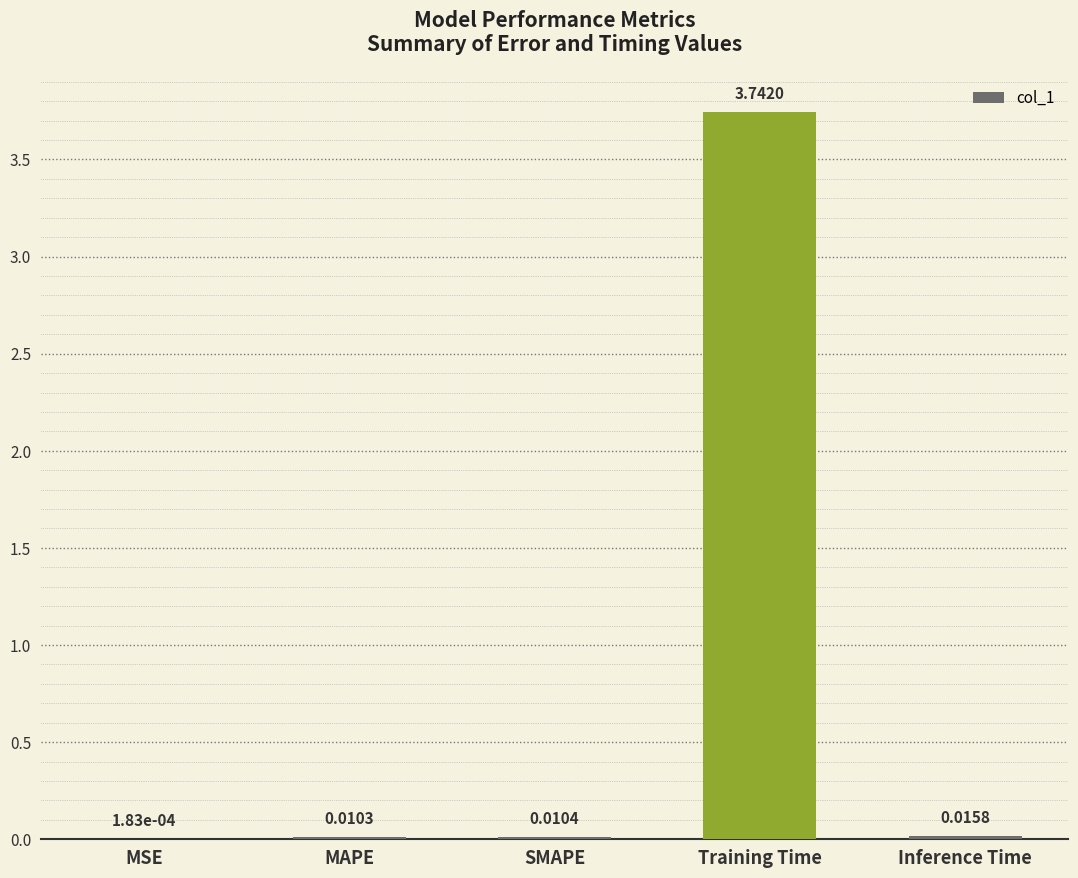

Which category has the highest value across all series?

Training Time